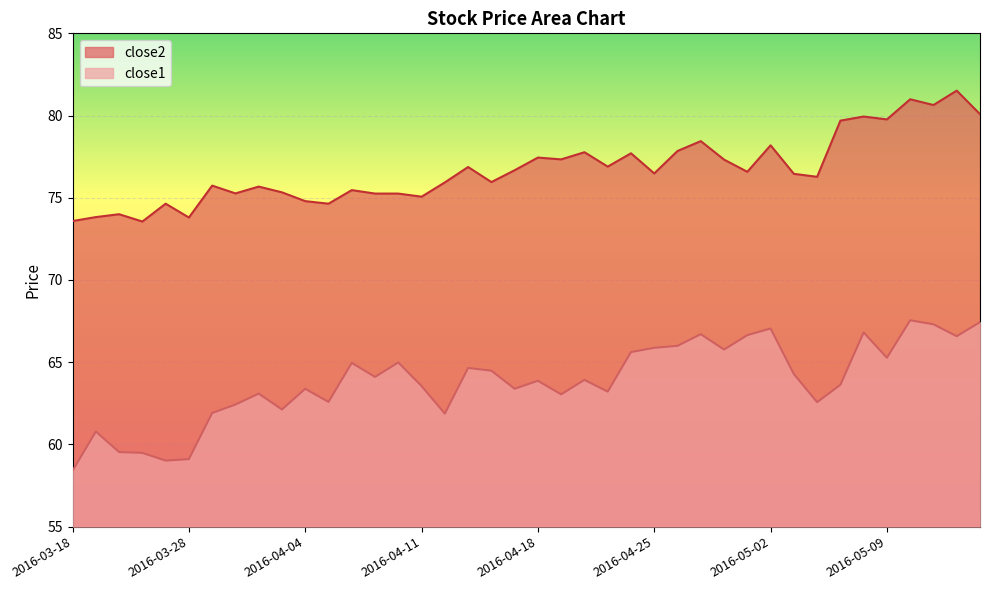

How many values in the close1 series are below 63?

12